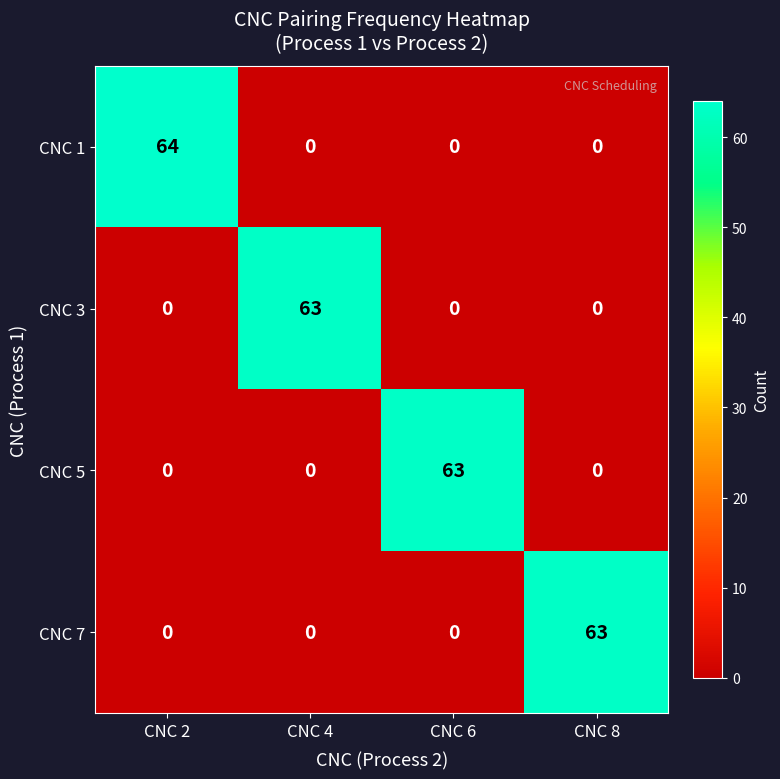

Count the number of categories in the chart.

4